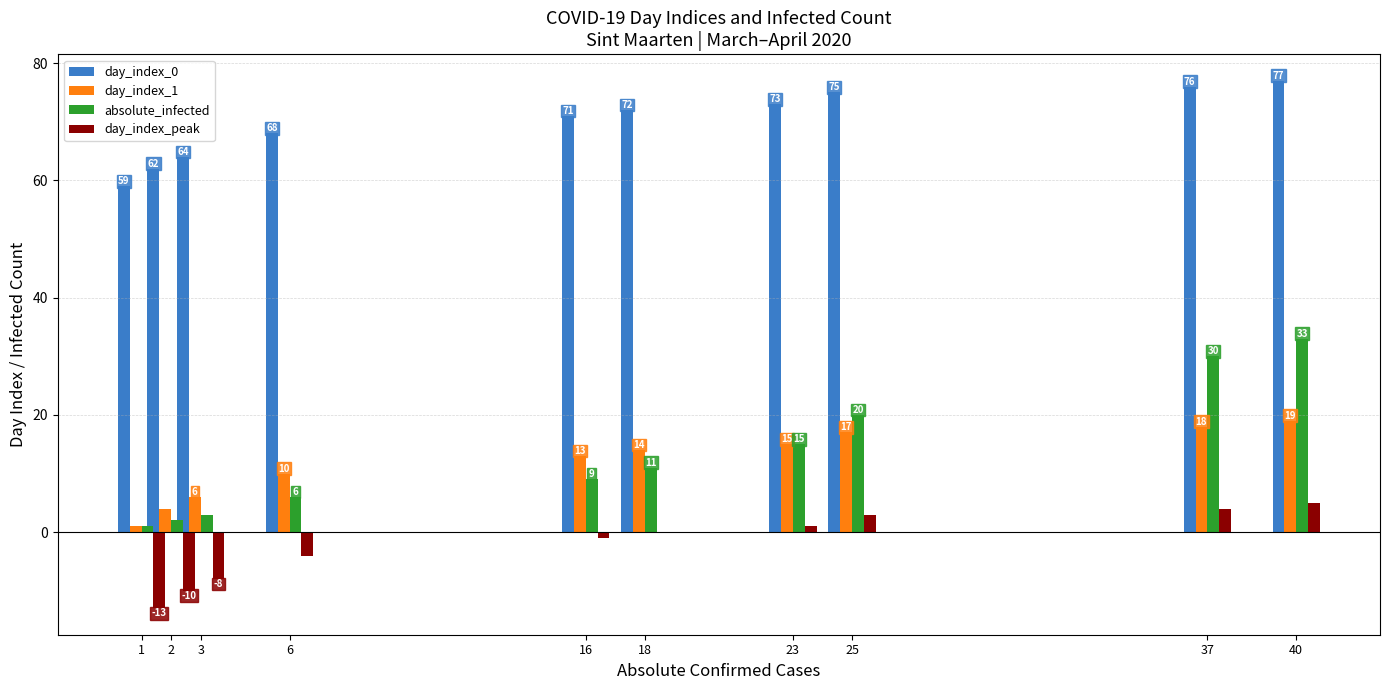

How many values in the day_index_0 series are below 72?

5